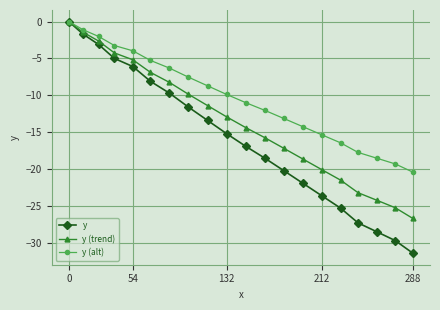

Which series has the largest range (max minus min)?

y